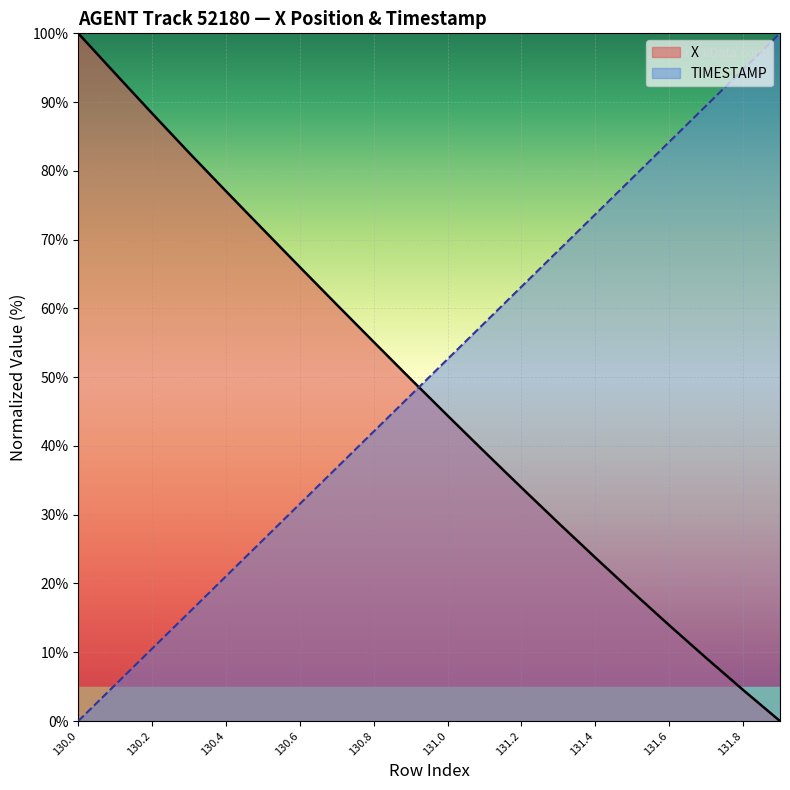

What is the average value of the TIMESTAMP series?

50.0